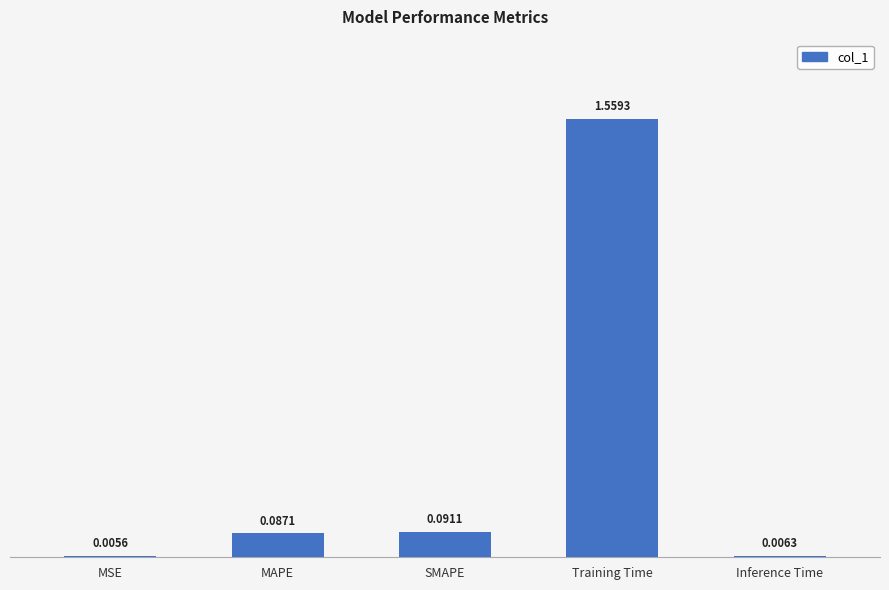

What is the label of the 4th bar from the left?

Training Time